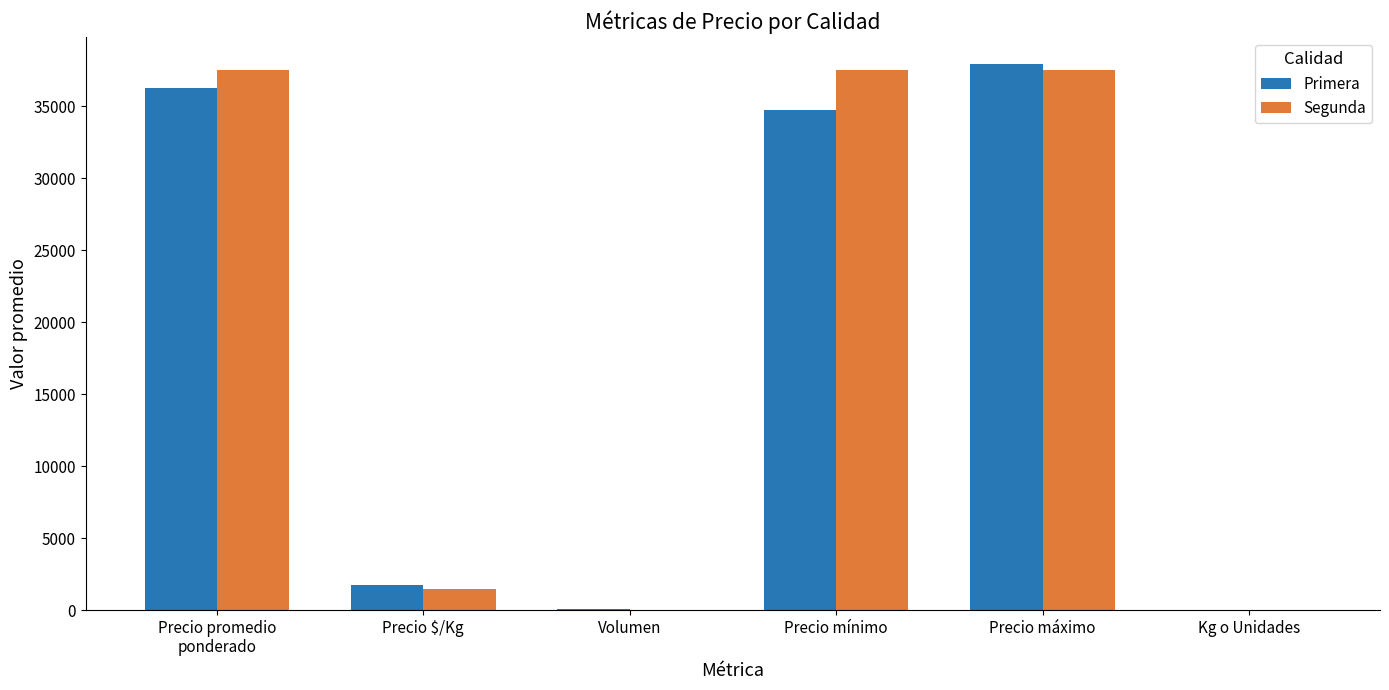

What is the sum of all Primera values?

110803